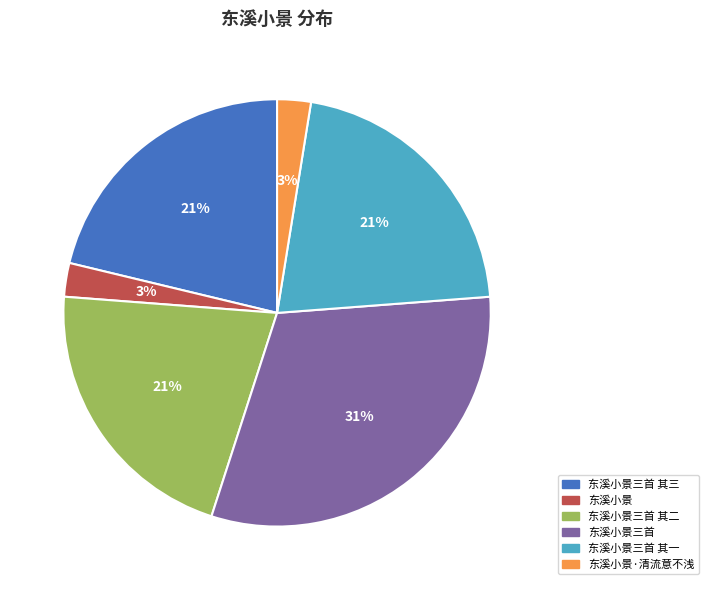

True or false: 东溪小景三首 其三 accounts for 21% of the total.

True